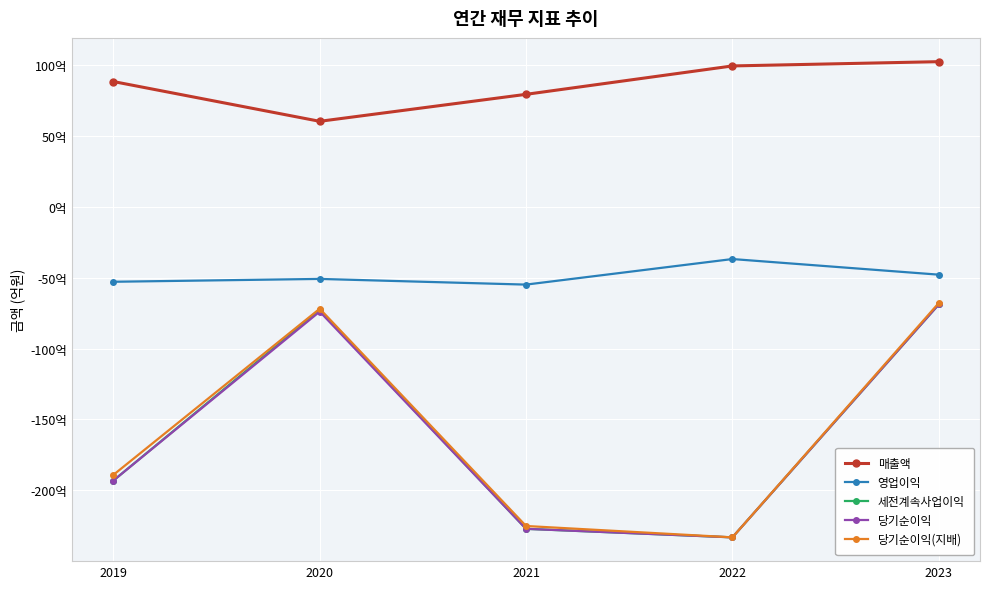

At which label does 세전계속사업이익 reach its minimum?

2022